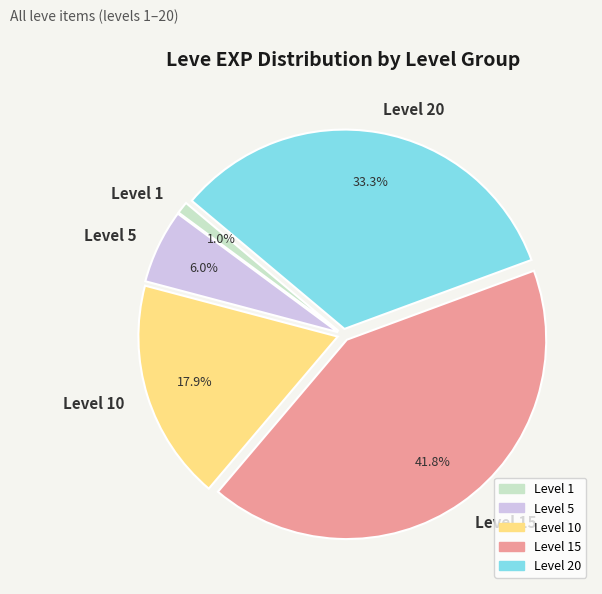

Which has a higher value, Level 15 or Level 1?

Level 15